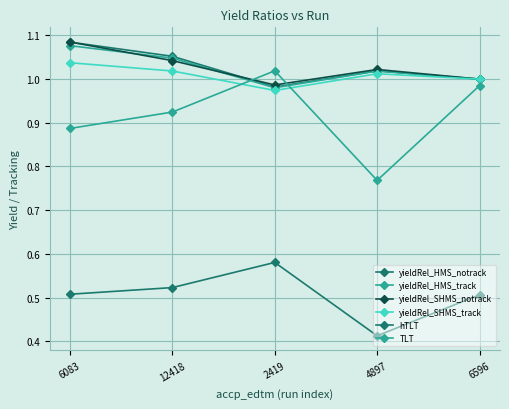

How many categories are shown in the chart?

5